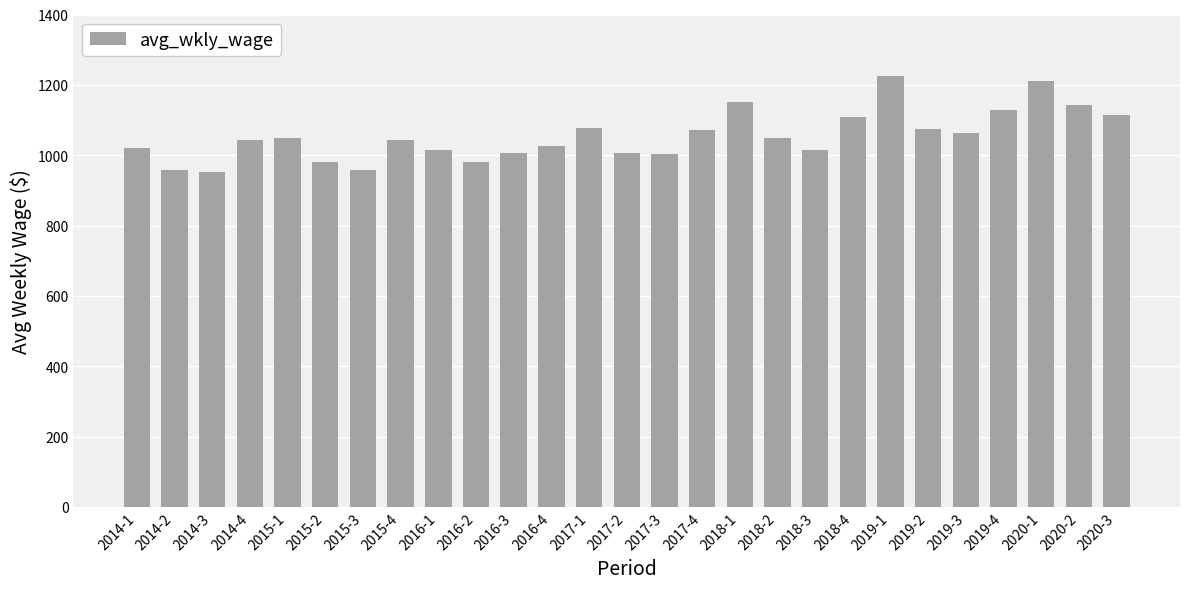

The value at 2019-4 is 1720. True or false?

False